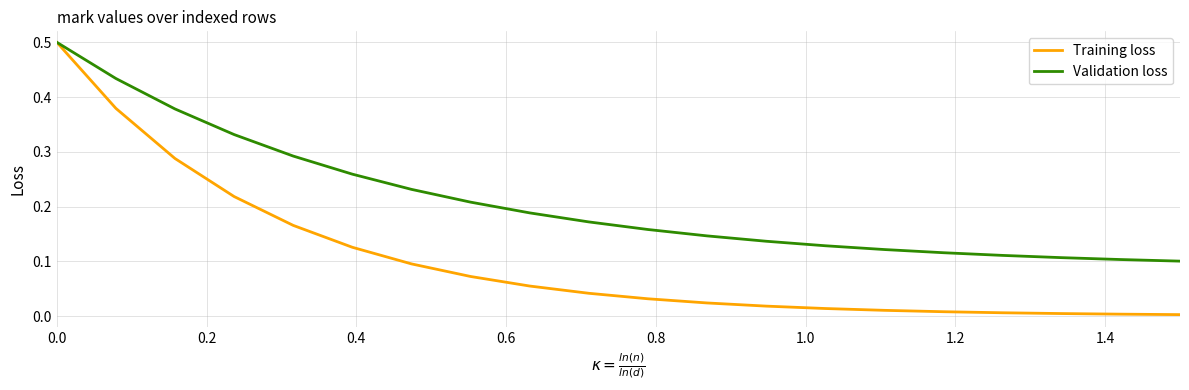

List the series in order of their overall mean, lowest first.

Training loss, Validation loss